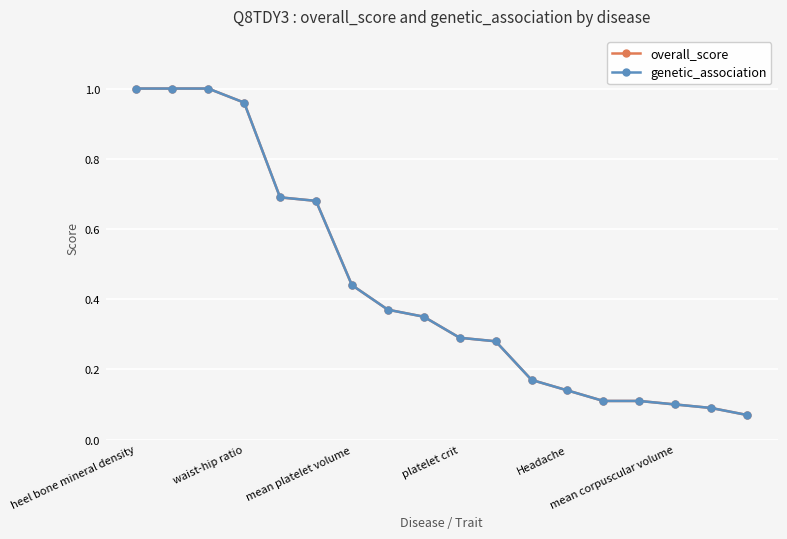

True or false: genetic_association and overall_score cross at least once.

False